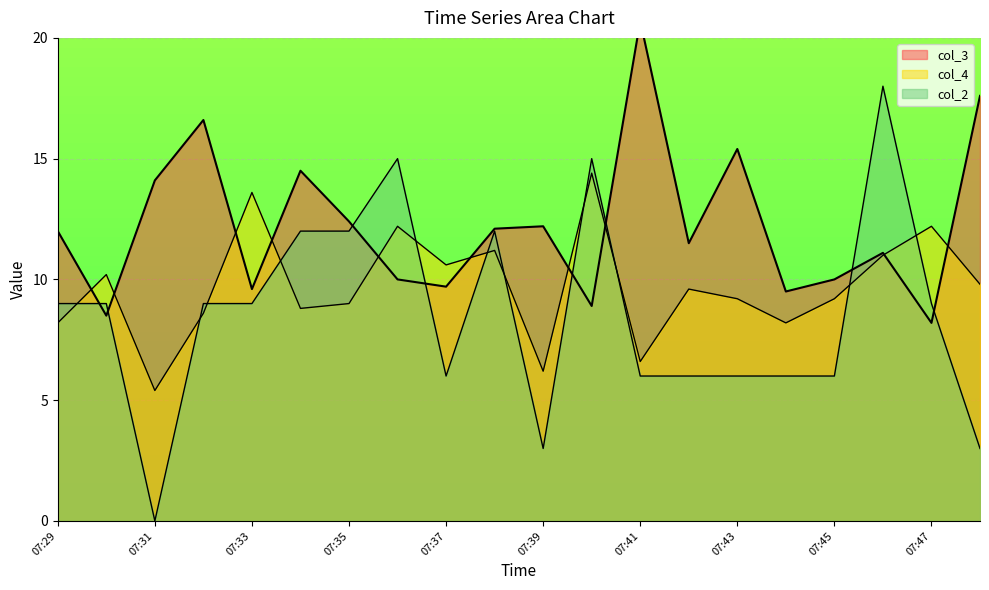

How many values in the col_2 series are below 9?

9